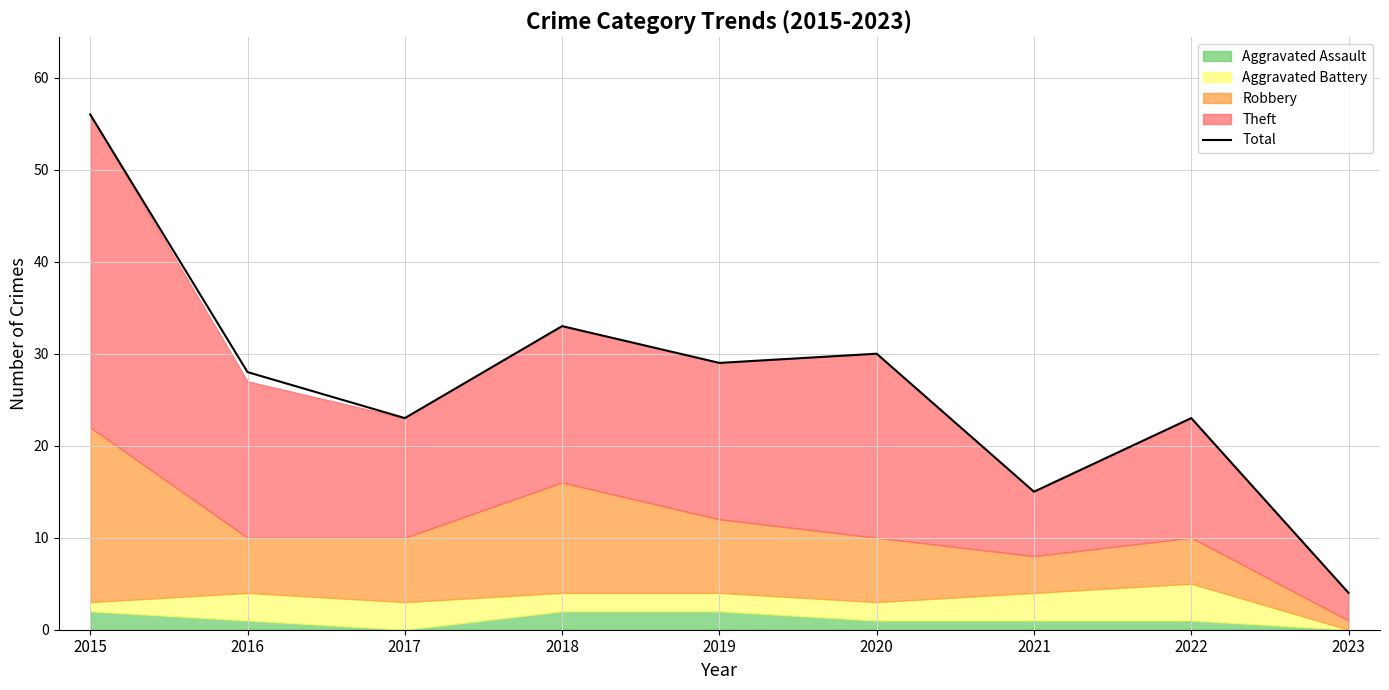

What is the difference between the maximum and second lowest values?

41